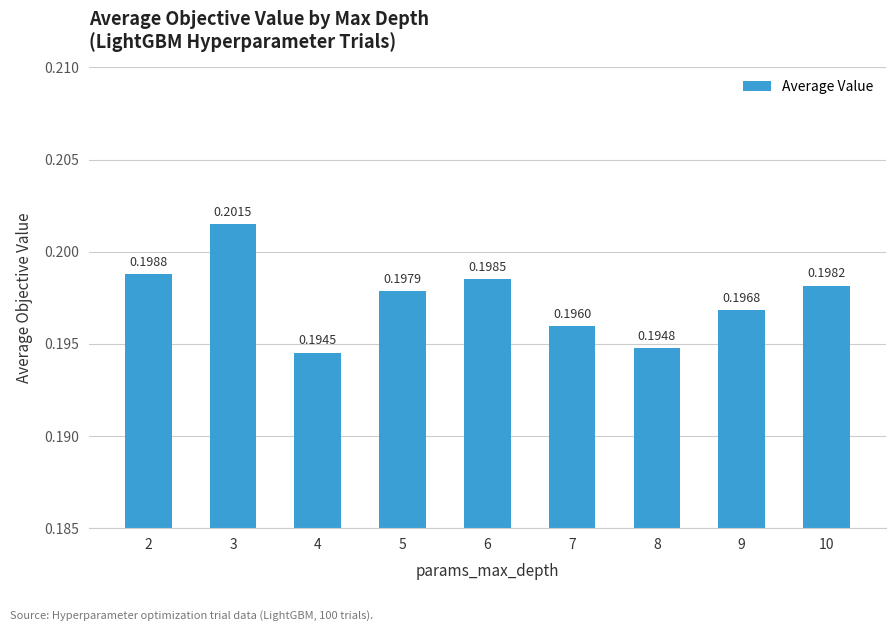

What is the sum of the values at 9 and 4?

0.4